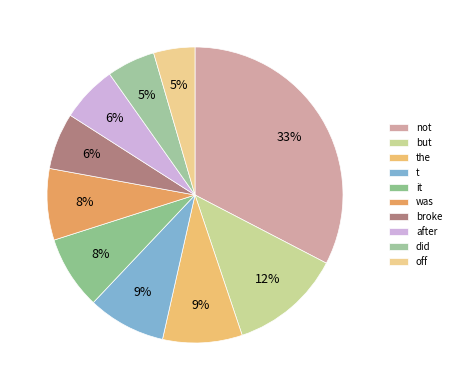

To the nearest percent, what is the difference between the largest and smallest slice percentages?

28%